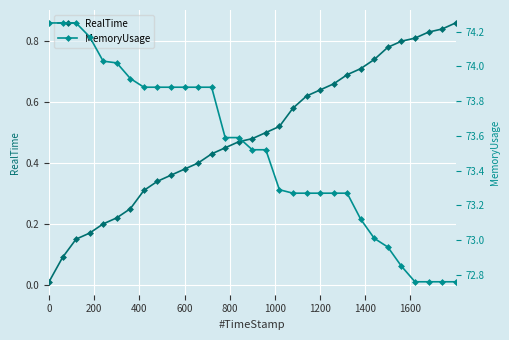

What is the value of the RealTime point at the 10th from the left?

0.4